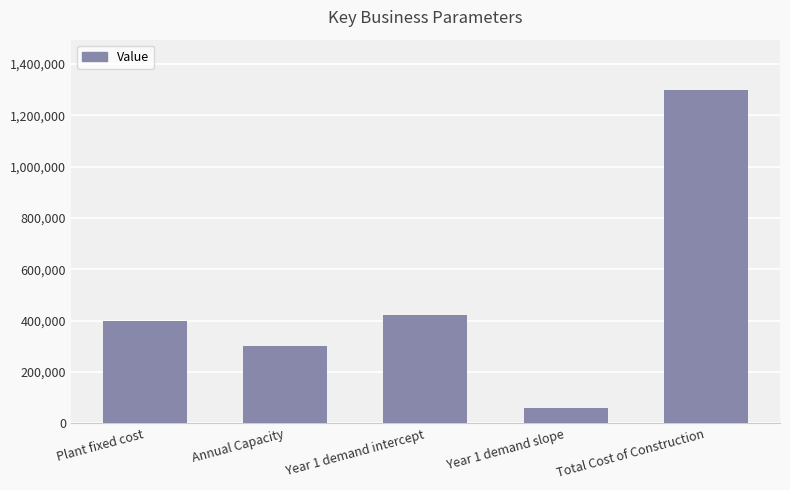

The value at Annual Capacity is 195544. True or false?

False